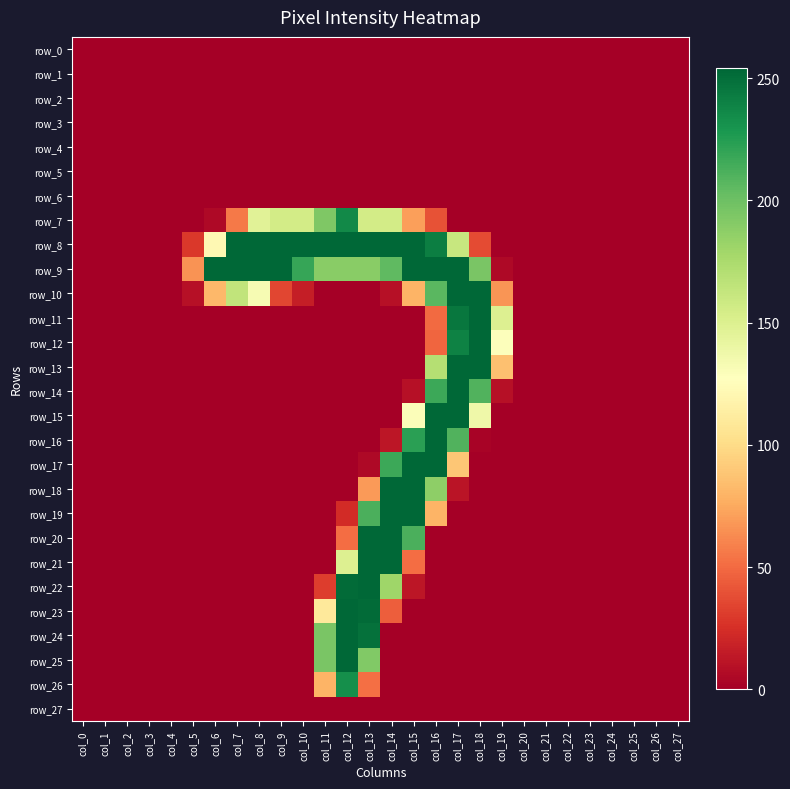

What is the sum of all row_21 values?

708